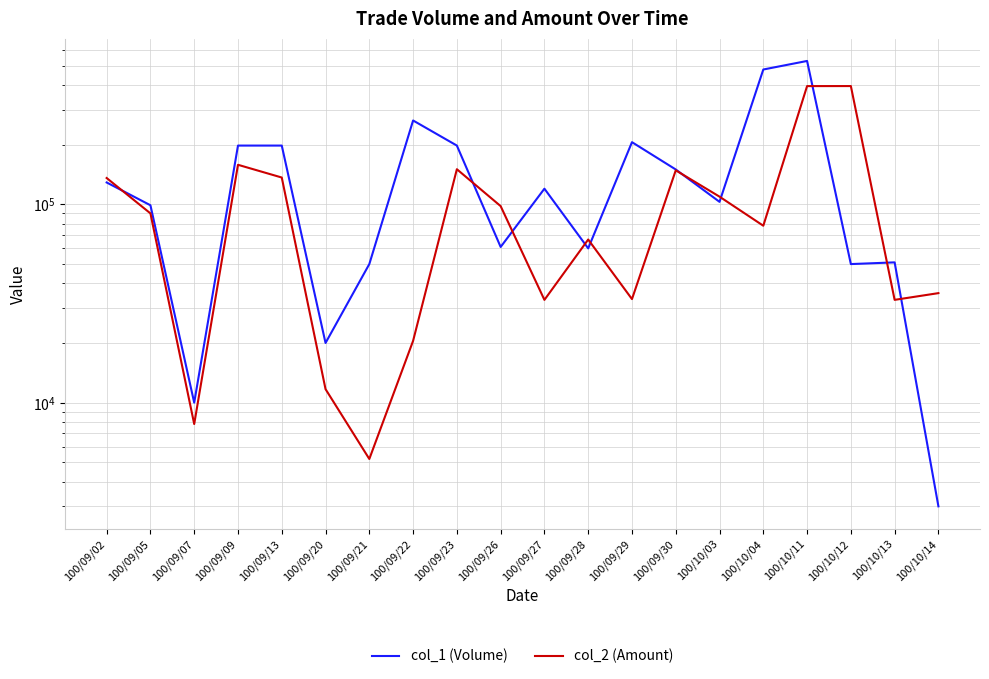

What is the total value across all series at 100/10/13?

84000